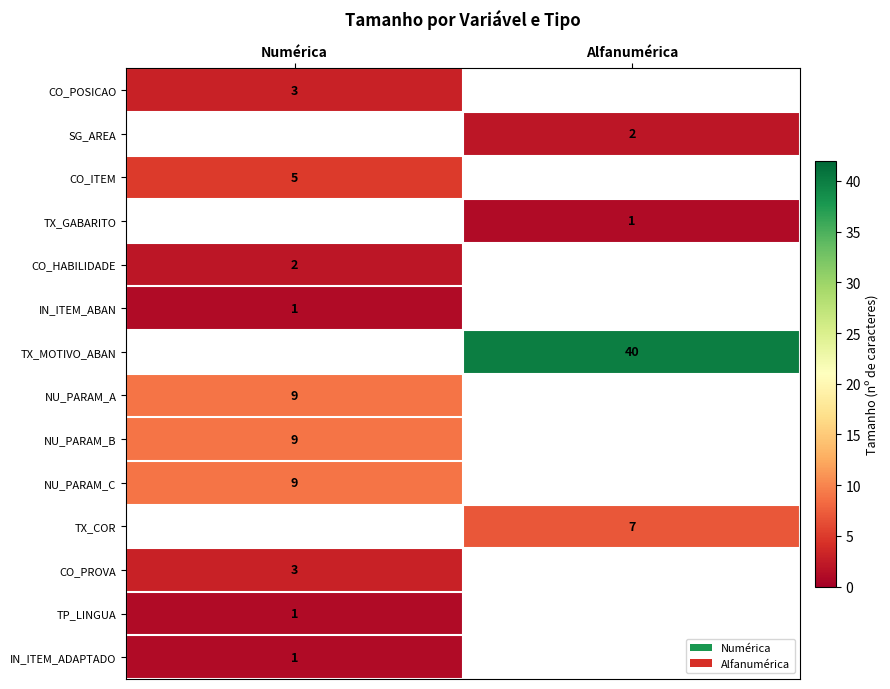

How many data points does each series have?

2